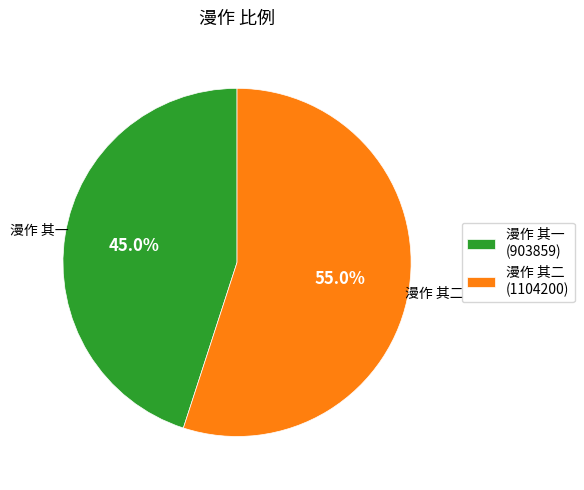

To the nearest percent, what percentage of the pie is 漫作 其一?

45%